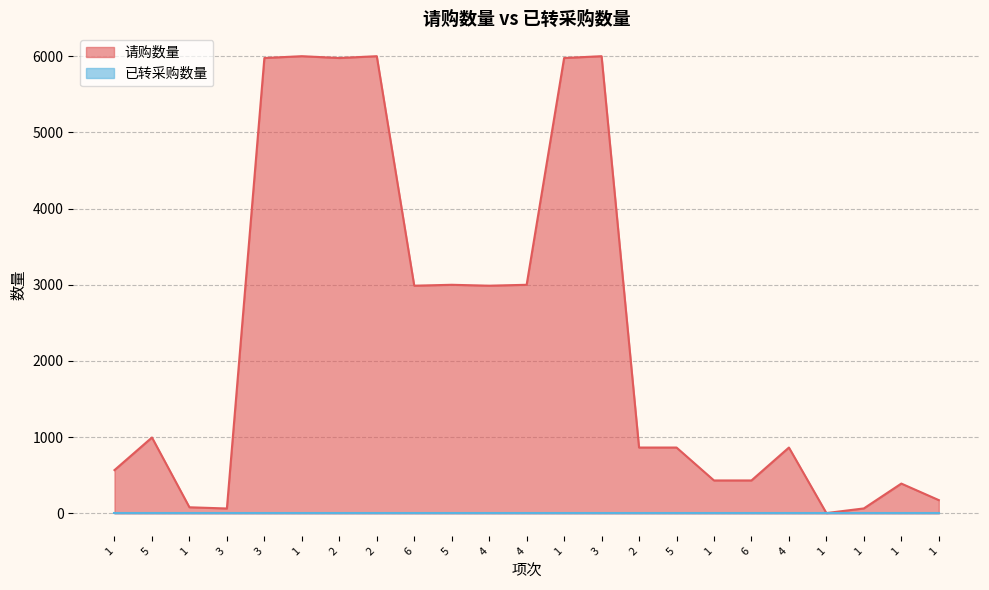

Rank the categories by value from lowest to highest.

1, 3, 1, 1, 1, 1, 1, 6, 1, 2, 5, 4, 5, 6, 4, 5, 4, 3, 2, 1, 1, 2, 3